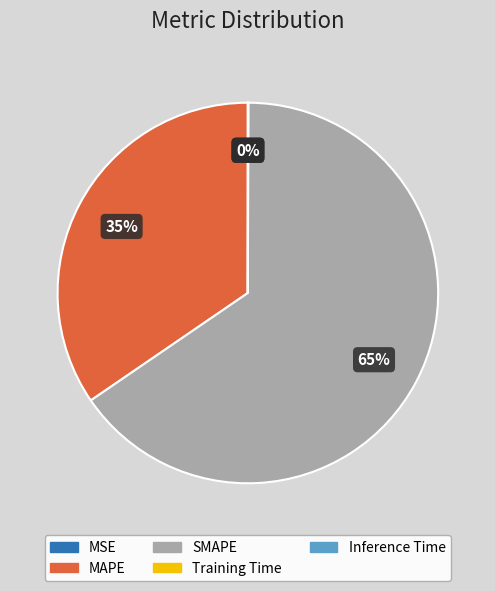

True or false: MAPE accounts for 35% of the total.

True